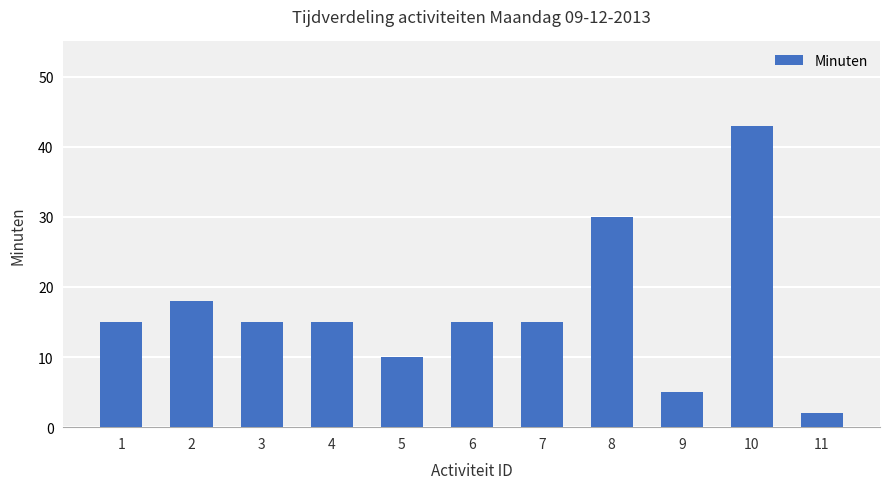

Does the chart contain stacked bars?

No